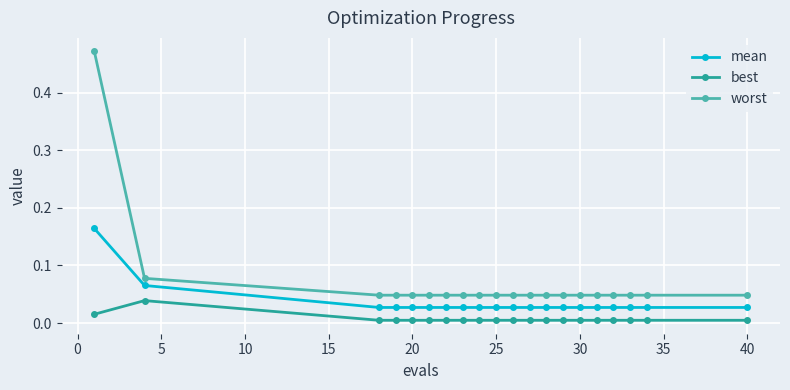

What is the difference between the maximum and minimum values in the worst series?

0.4